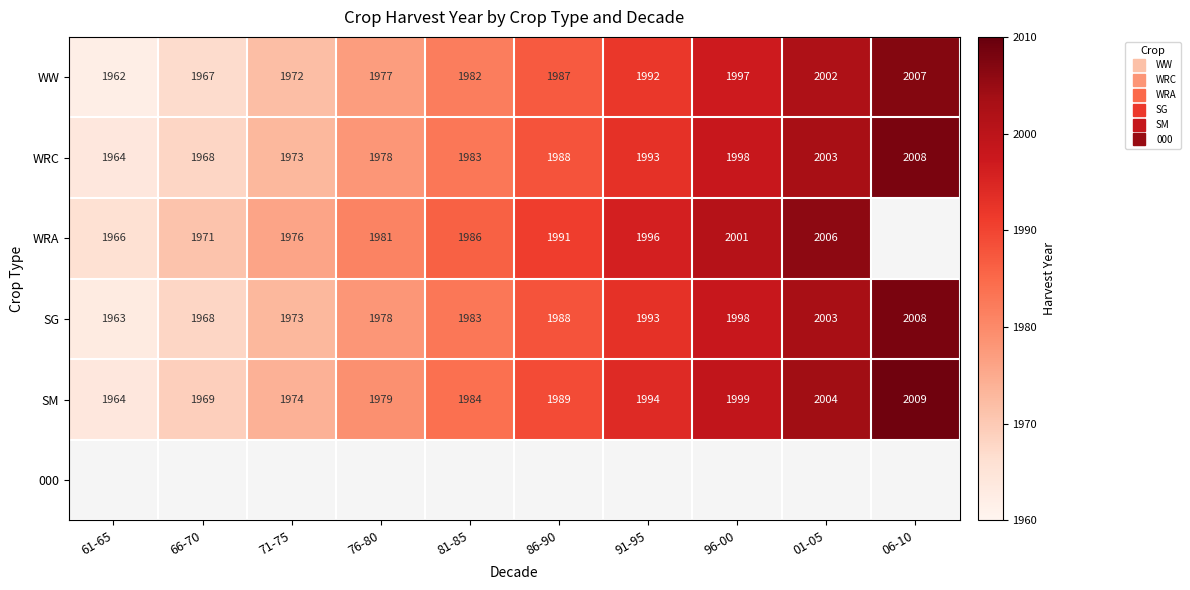

What is the approximate value of WRC at 66-70?

1968.0